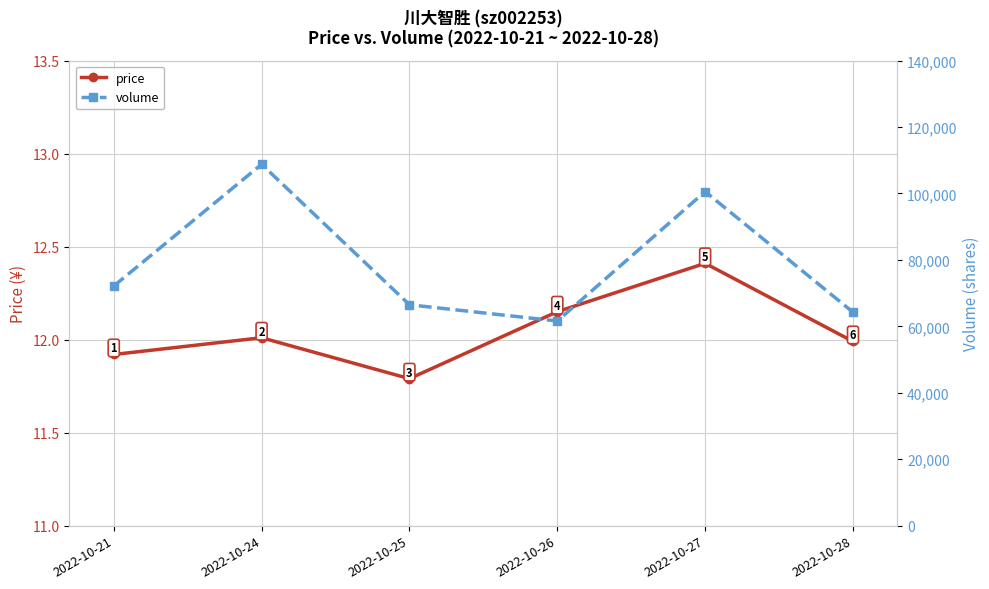

The volume series shows 66187.6 at 2022-10-24. True or false?

False